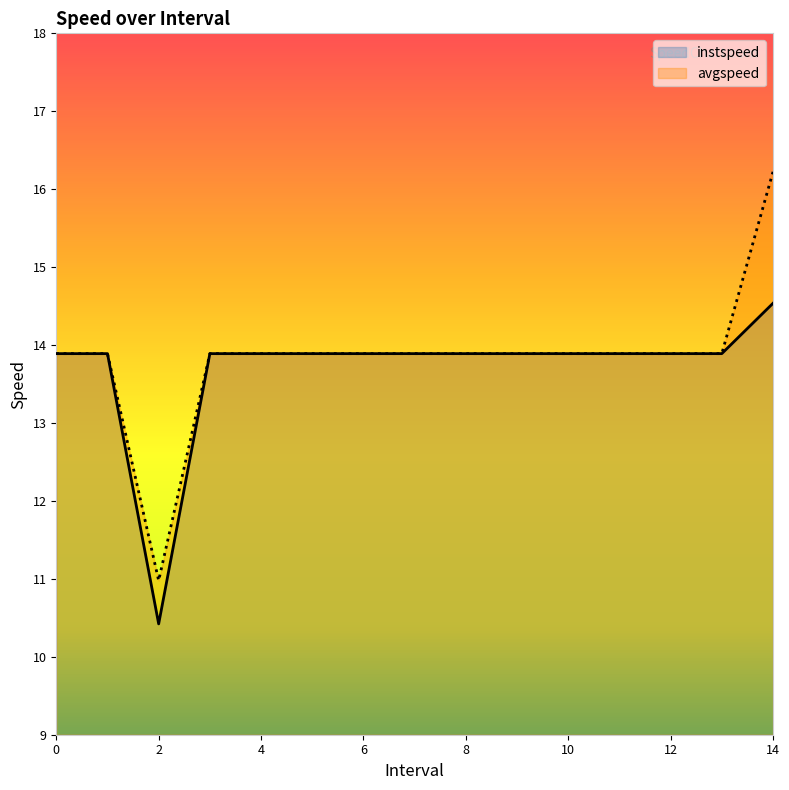

What is the label of the 5th point from the right?

10